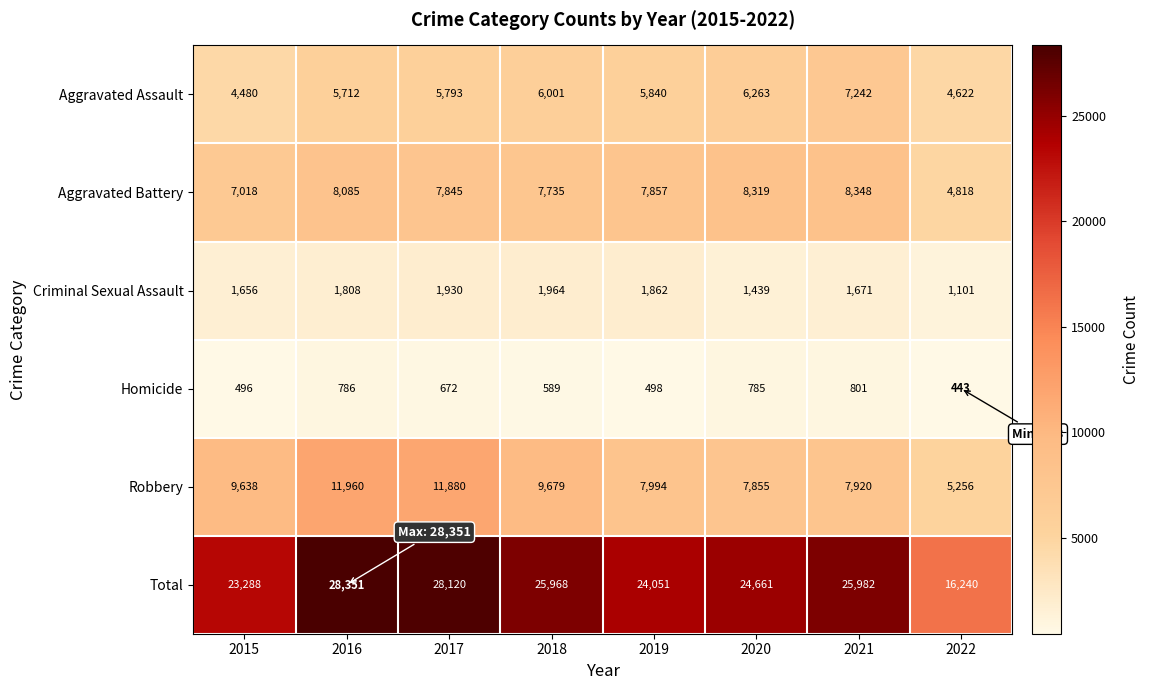

What is the average value of the Total series?

24583